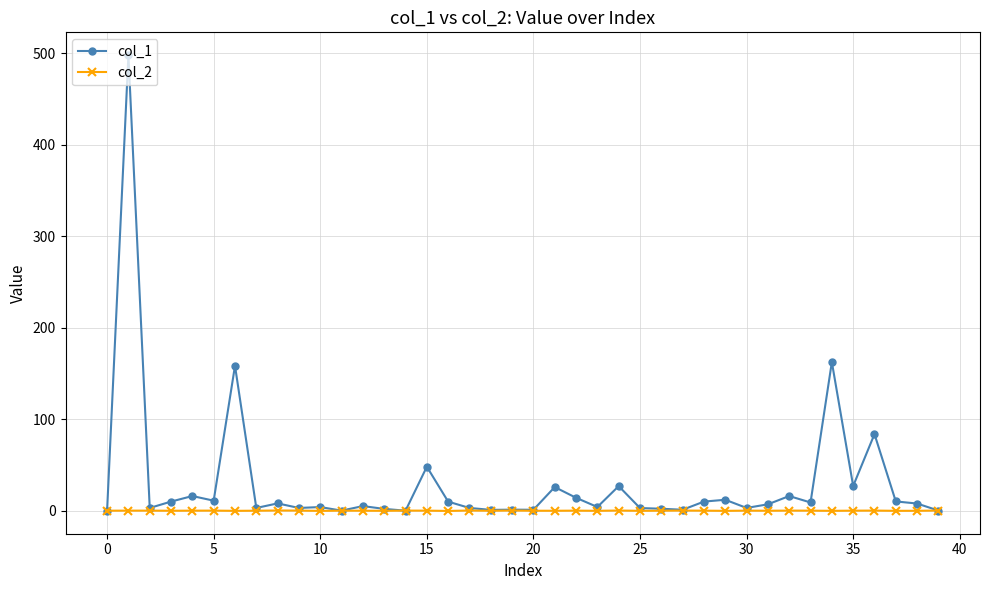

Which series has the largest total across all categories?

col_1